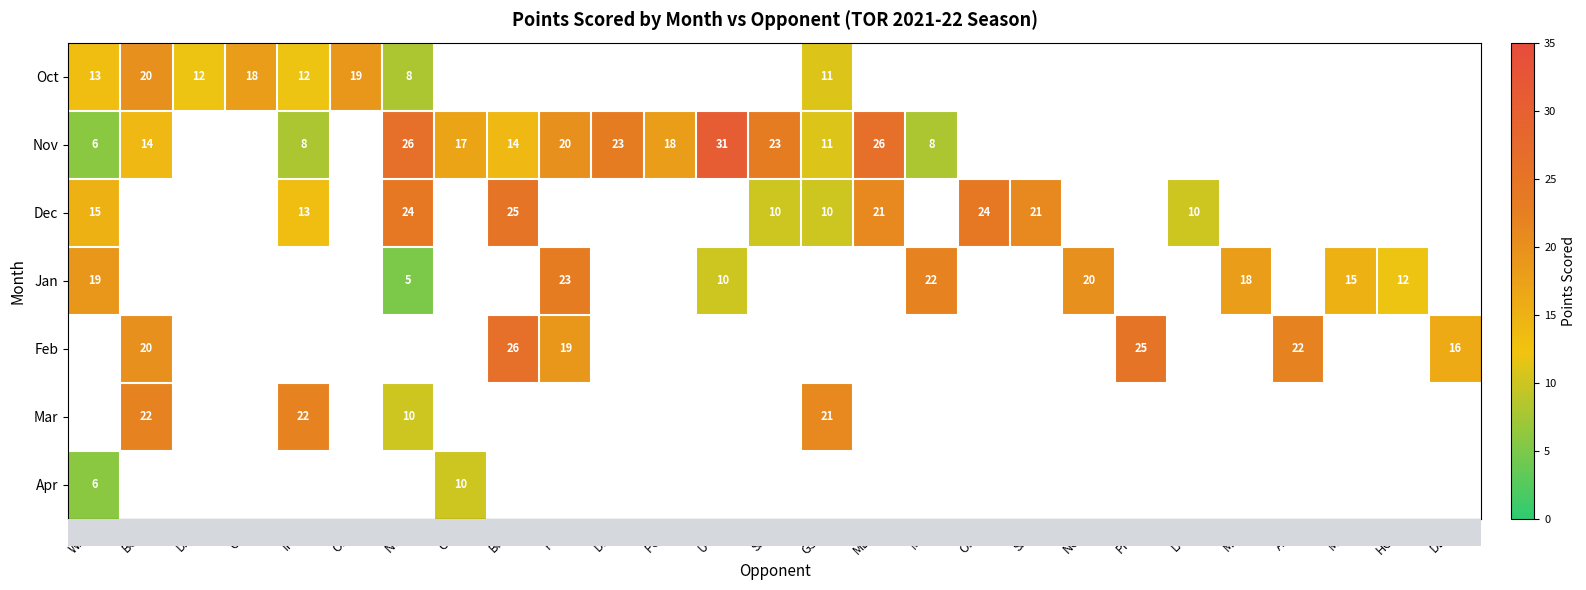

Which category has the highest value across all series?

UTA